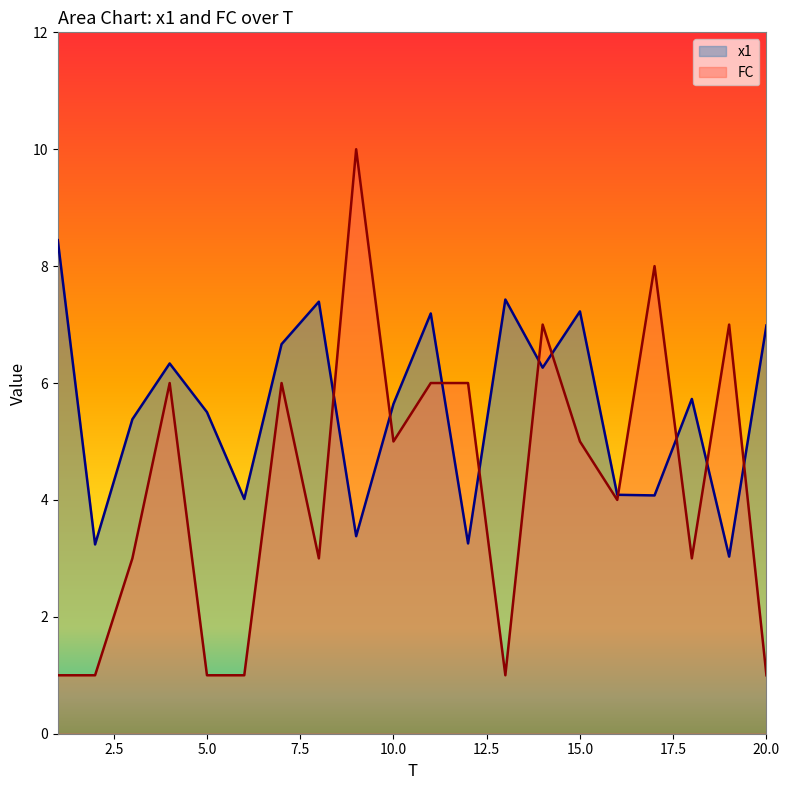

After their last crossing, which series has the higher values: FC or x1?

x1